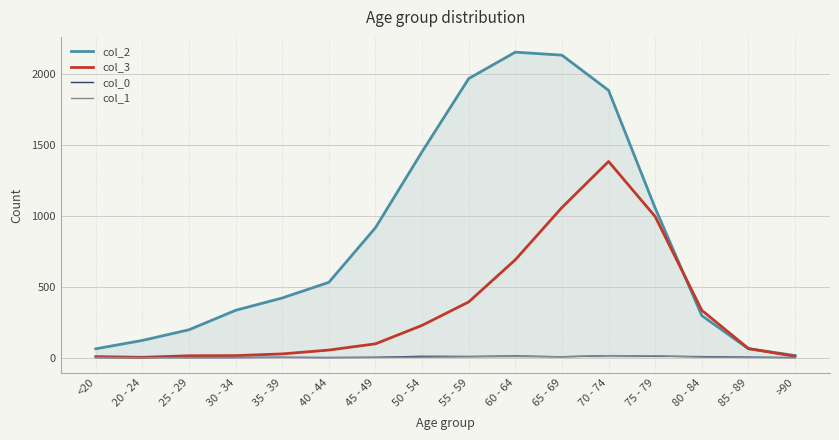

What is the greatest value displayed?

2151